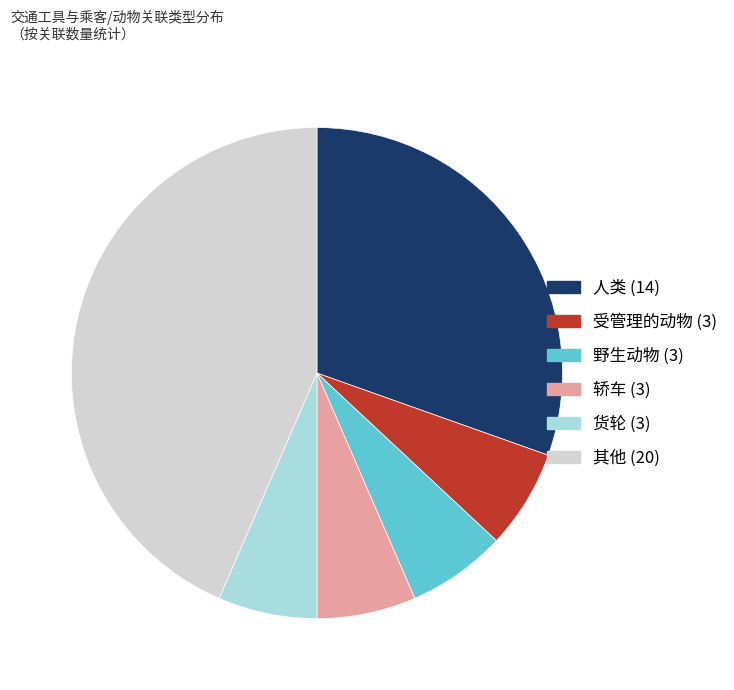

Is there a majority slice in this chart?

No